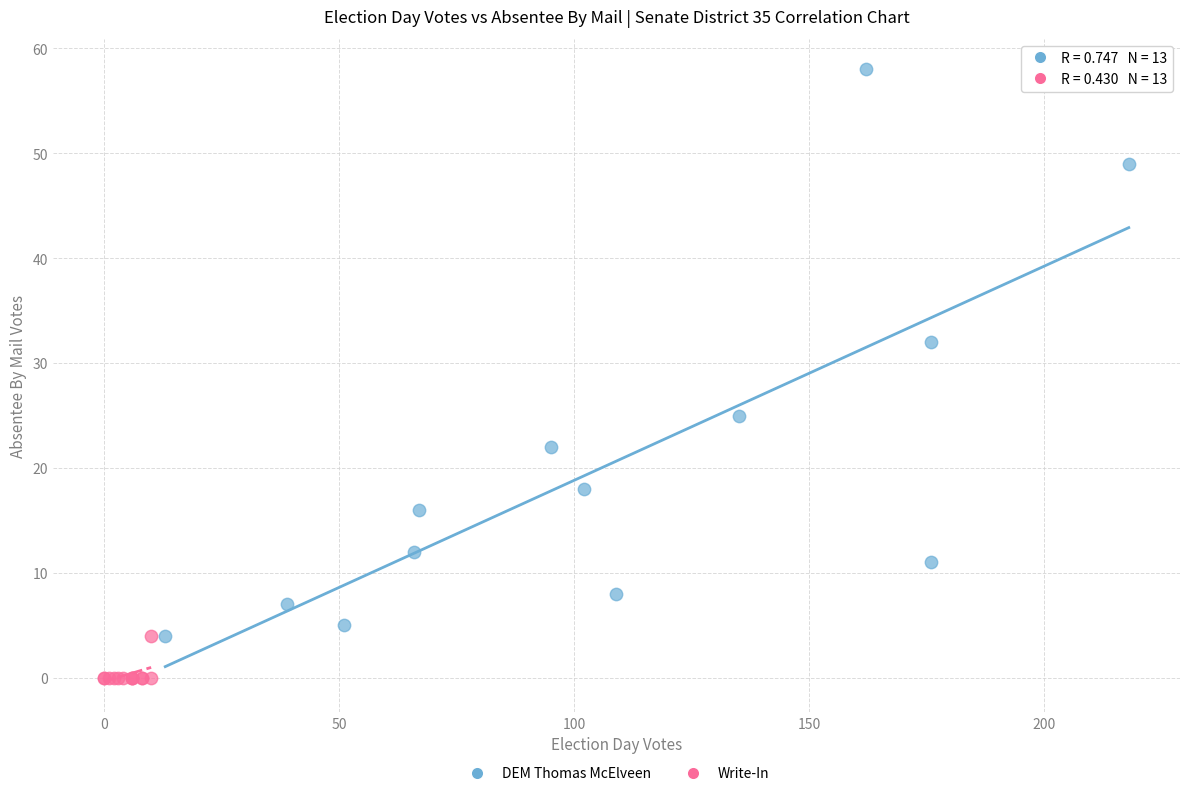

What are all the series names shown in the legend?

DEM Thomas McElveen, Write-In